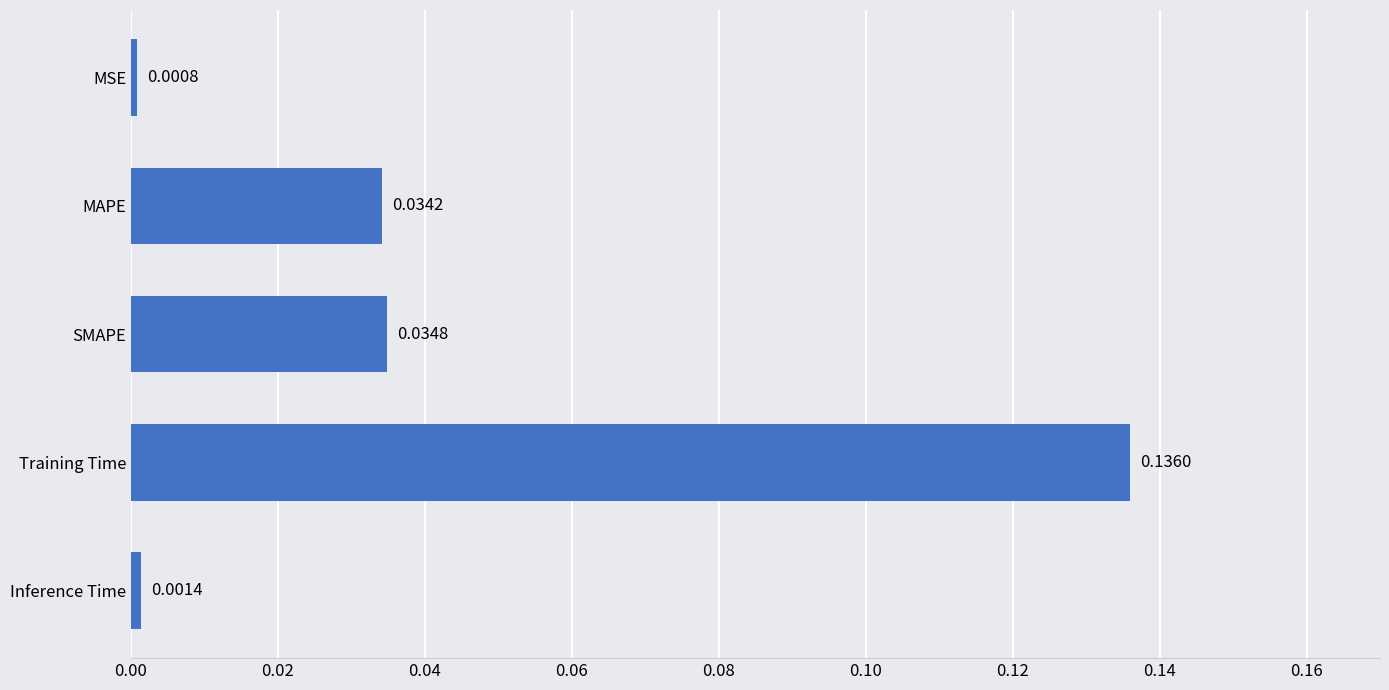

What is the label of the 1st bar from the bottom?

Inference Time